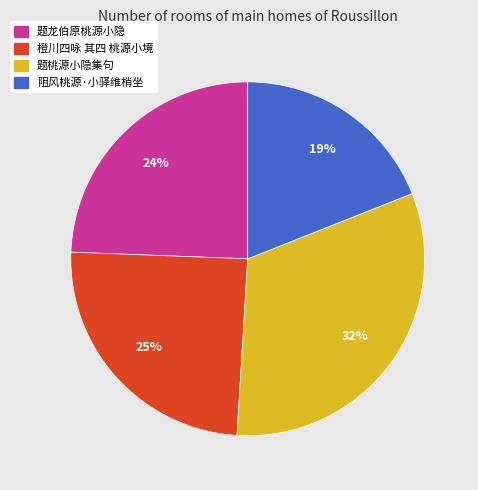

Is it true that 阻风桃源·小驿维梢坐 is 4% of the pie?

False